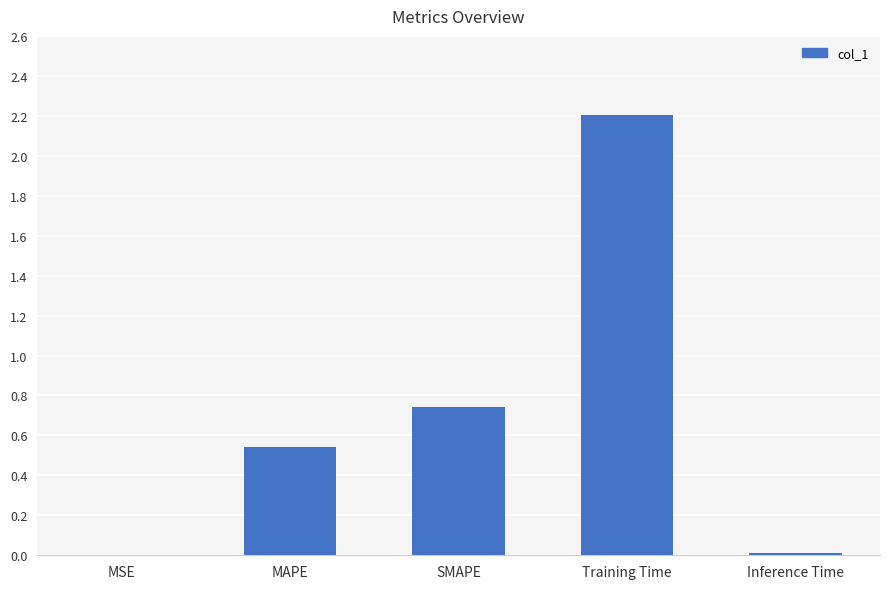

What is the sum of the values at Training Time and MAPE?

2.7